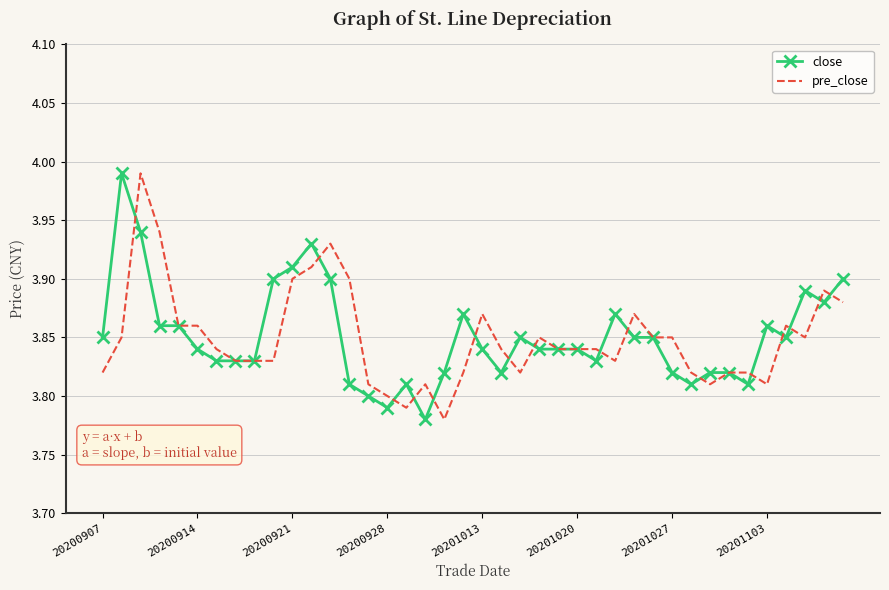

What is the lowest value of the close series?

3.8